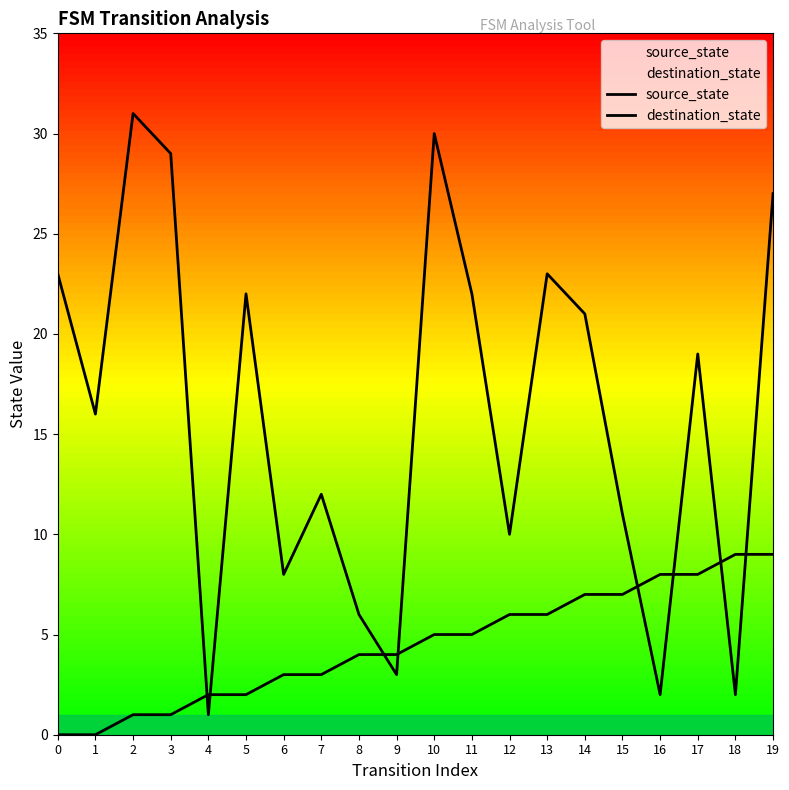

The destination_state series shows 5 at 9. True or false?

False